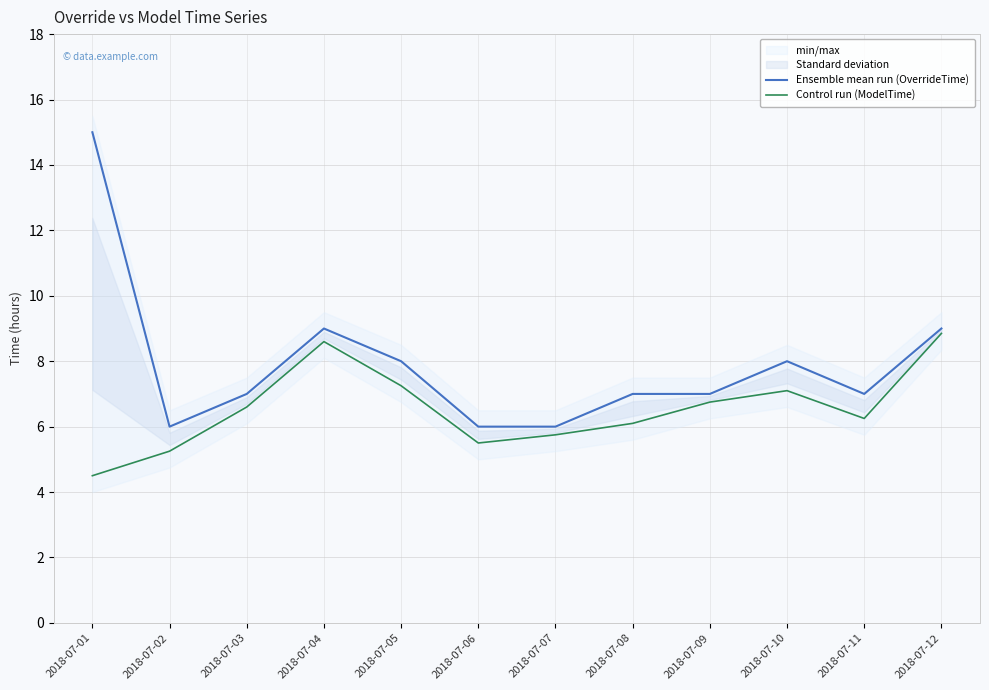

What is the difference between the maximum and minimum values in the Control run (ModelTime) series?

4.3